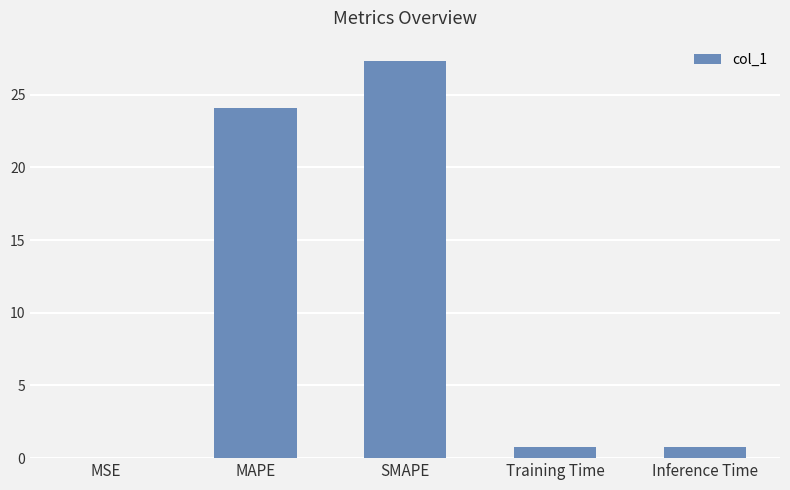

Which label corresponds to the largest value in the chart?

SMAPE